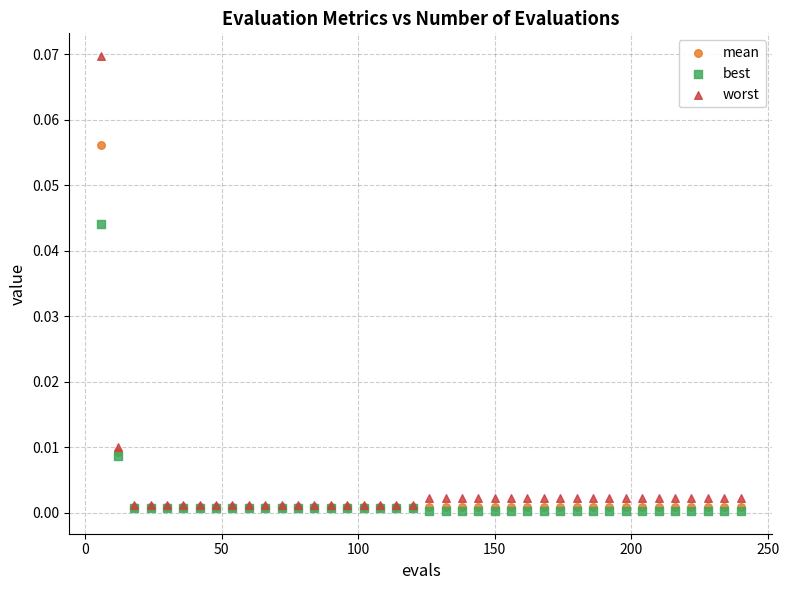

Which series contains the highest Y value?

worst